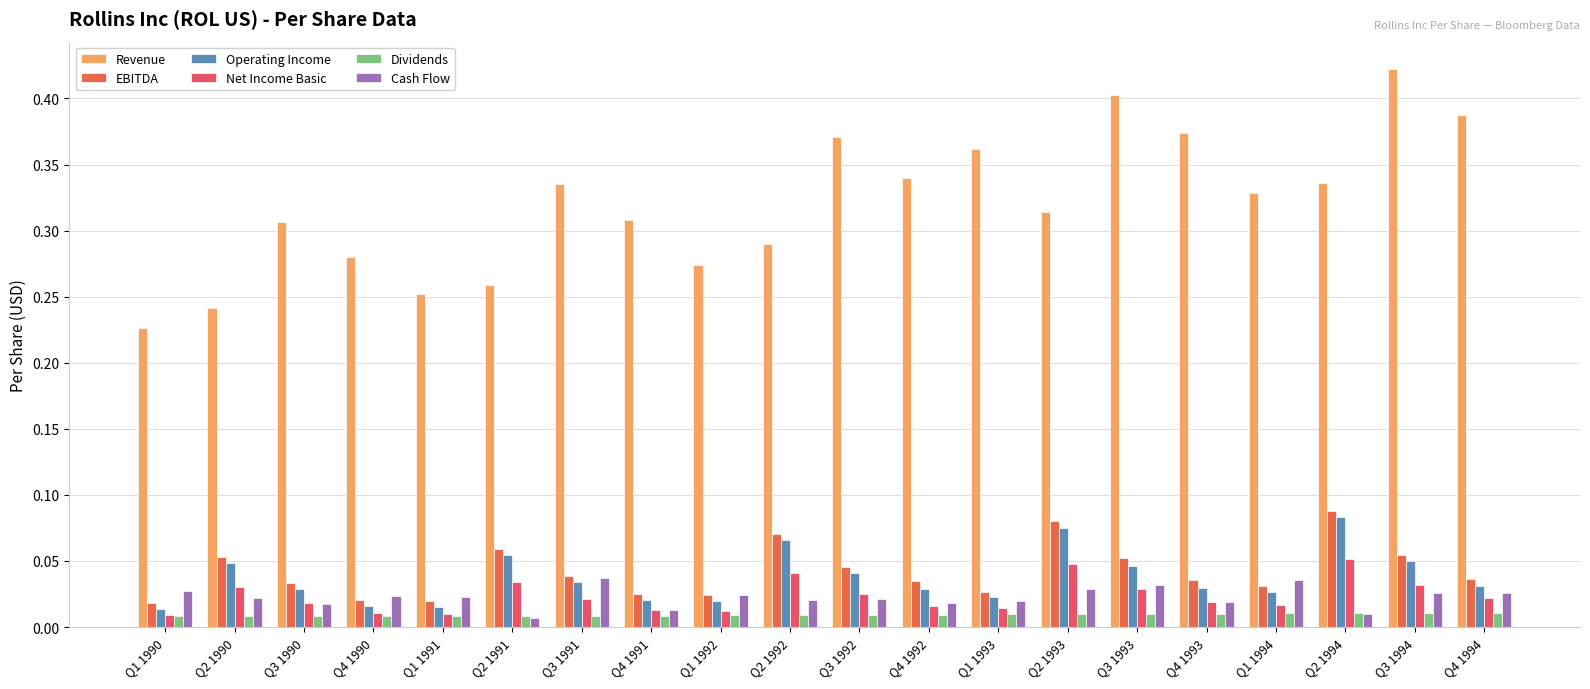

How many categories are shown in the chart?

20